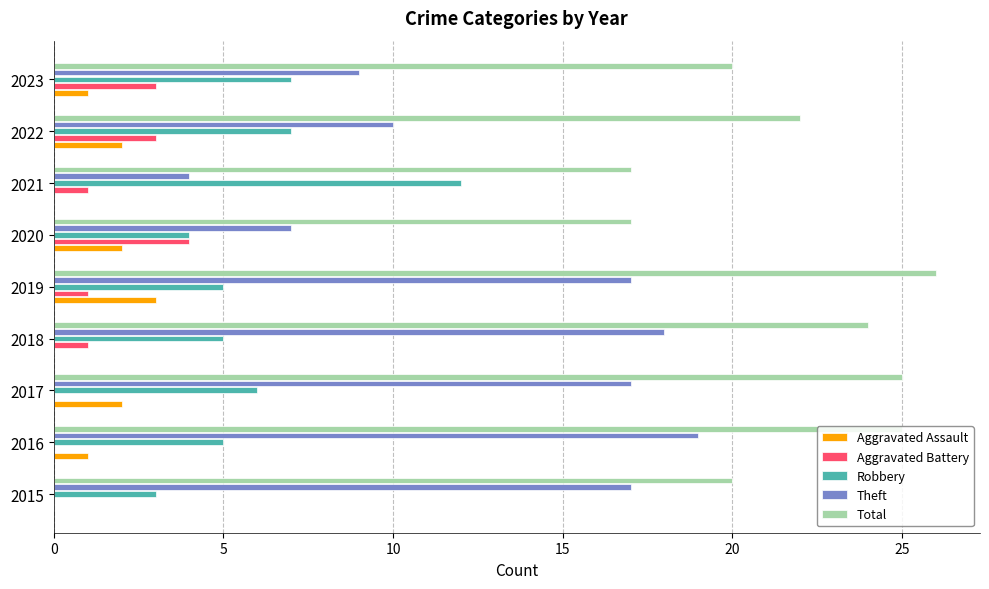

True or false: Theft has a value of 6 at 2021.

False